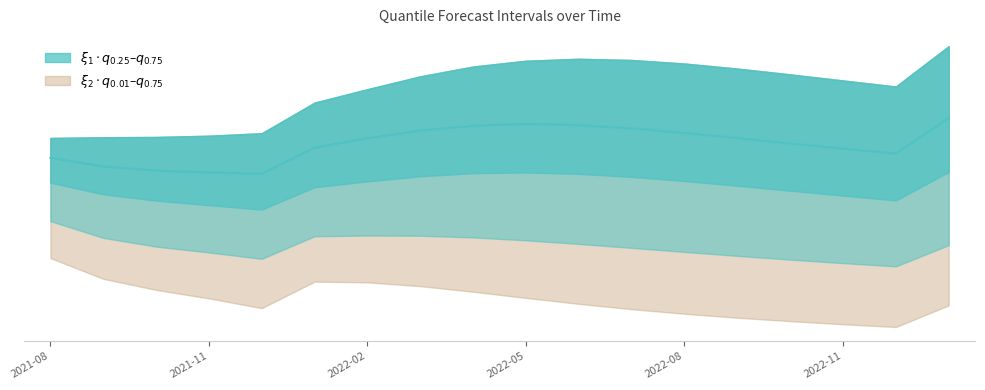

Where is the data nearest to the value 141?

16